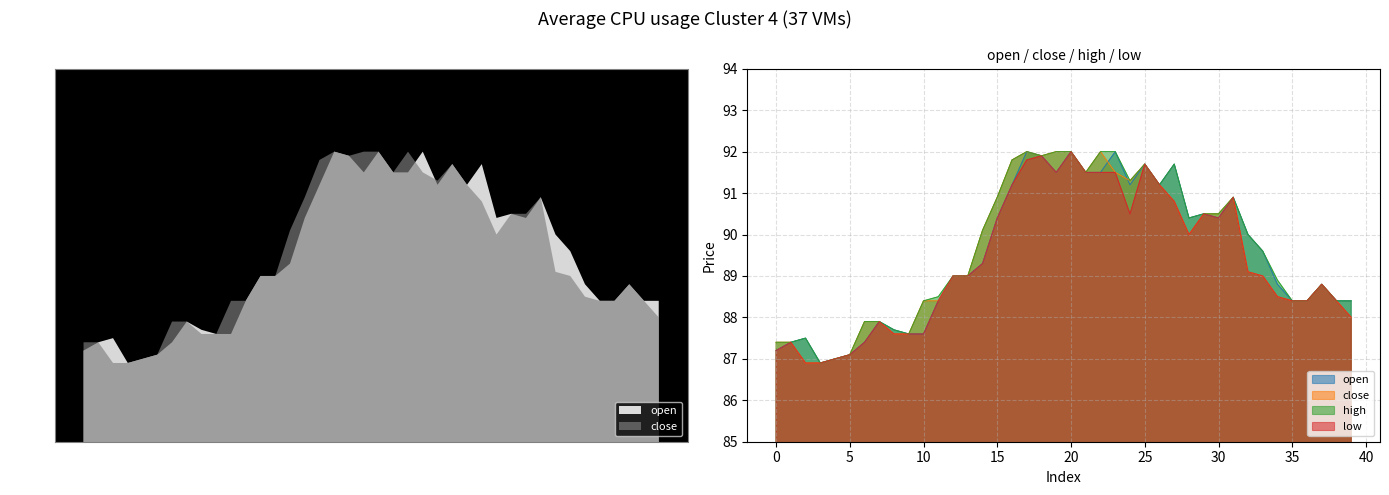

Where does the high series first go above 89?

14